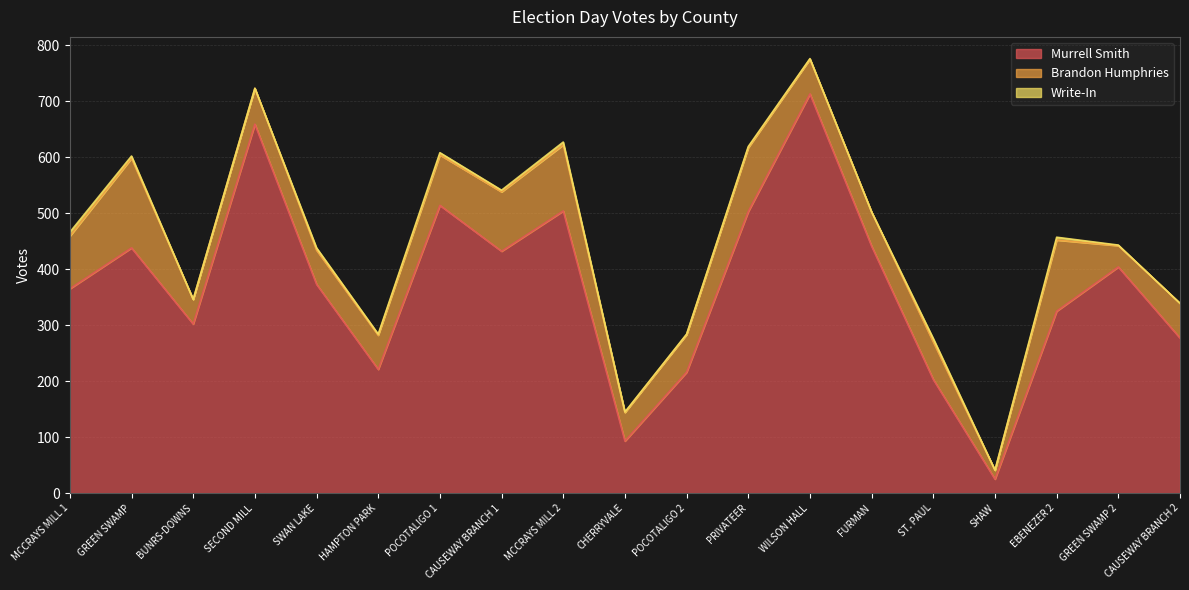

At FURMAN, list the series in order from largest to smallest.

Murrell Smith, Brandon Humphries, Write-In